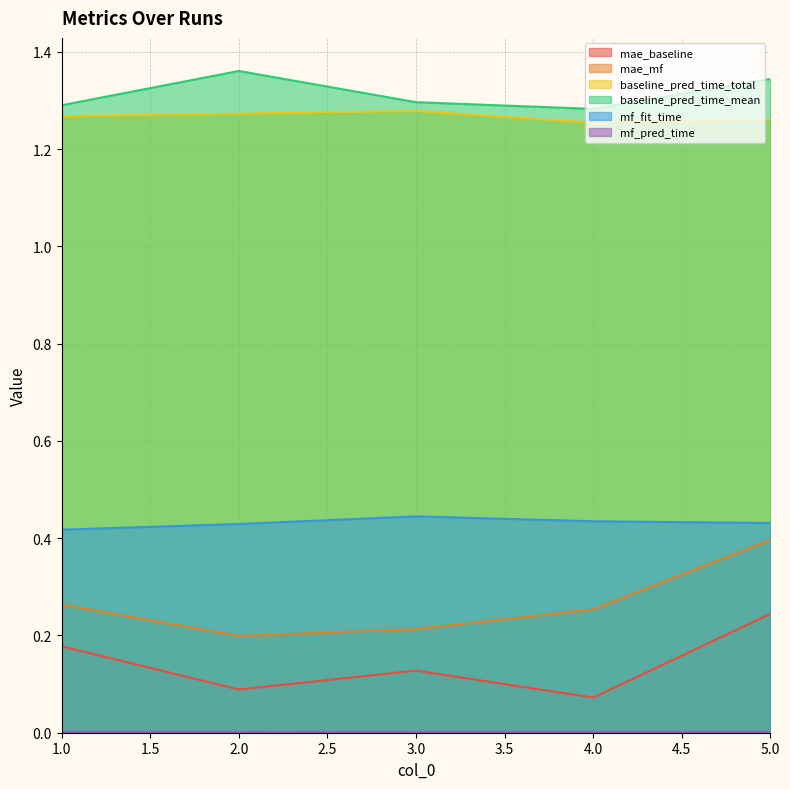

What is the spread (max minus min) of values at 3?

1.3